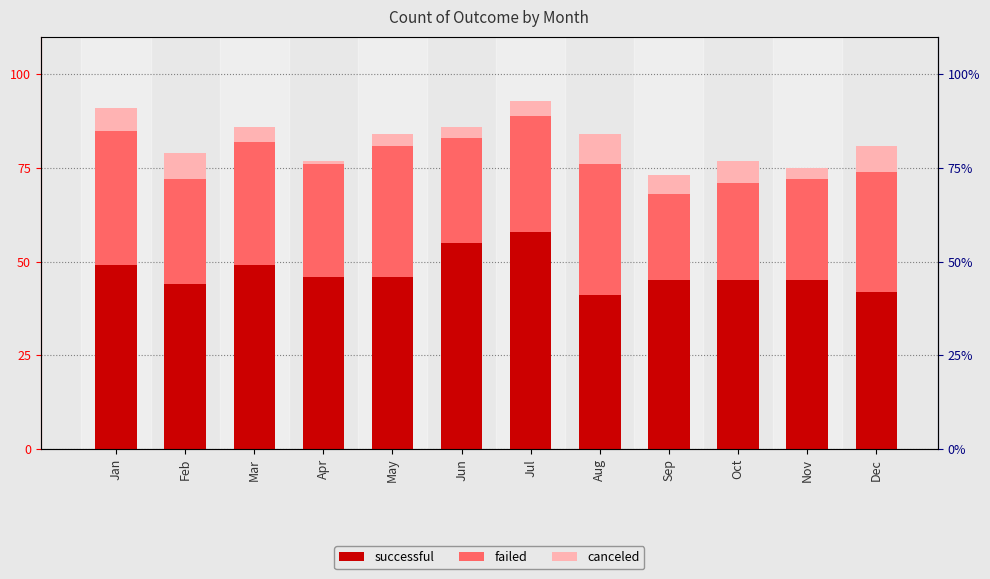

List the series in order of their peak value, lowest first.

canceled, failed, successful